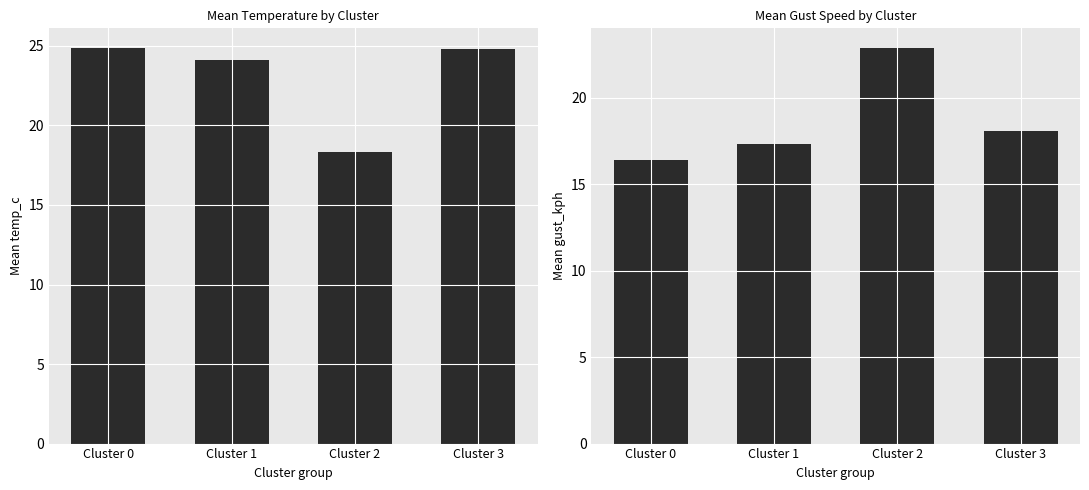

What is the total value across all series at Cluster 2?

41.2